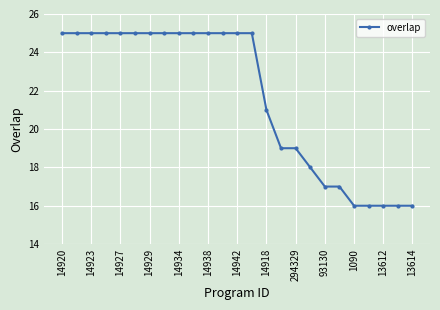

What is the difference between the maximum and minimum values?

9